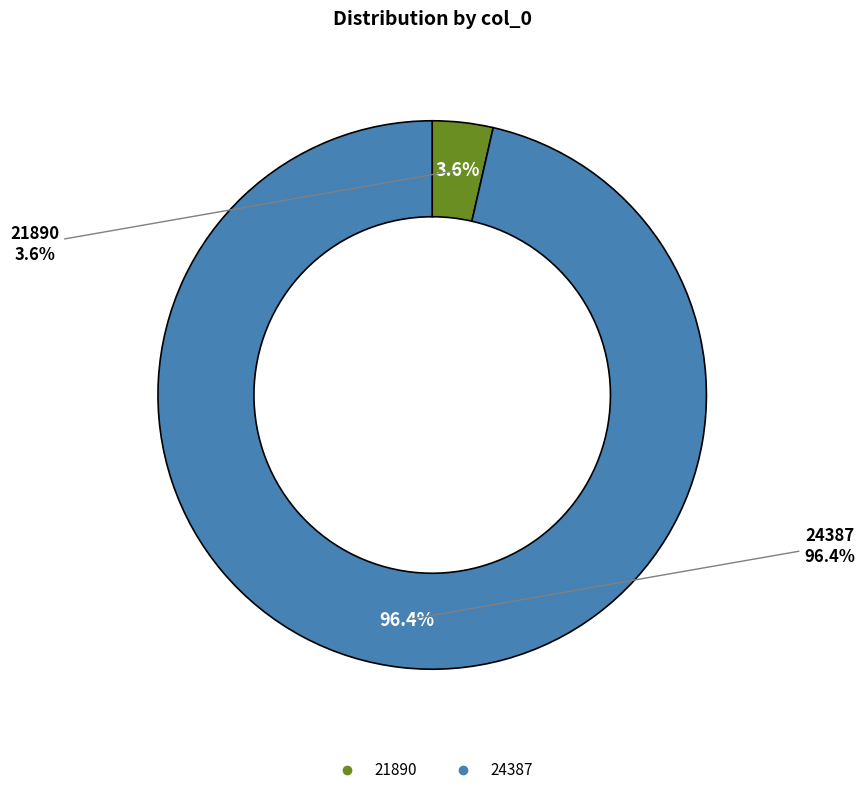

To the nearest percent, what is the average slice percentage?

50%